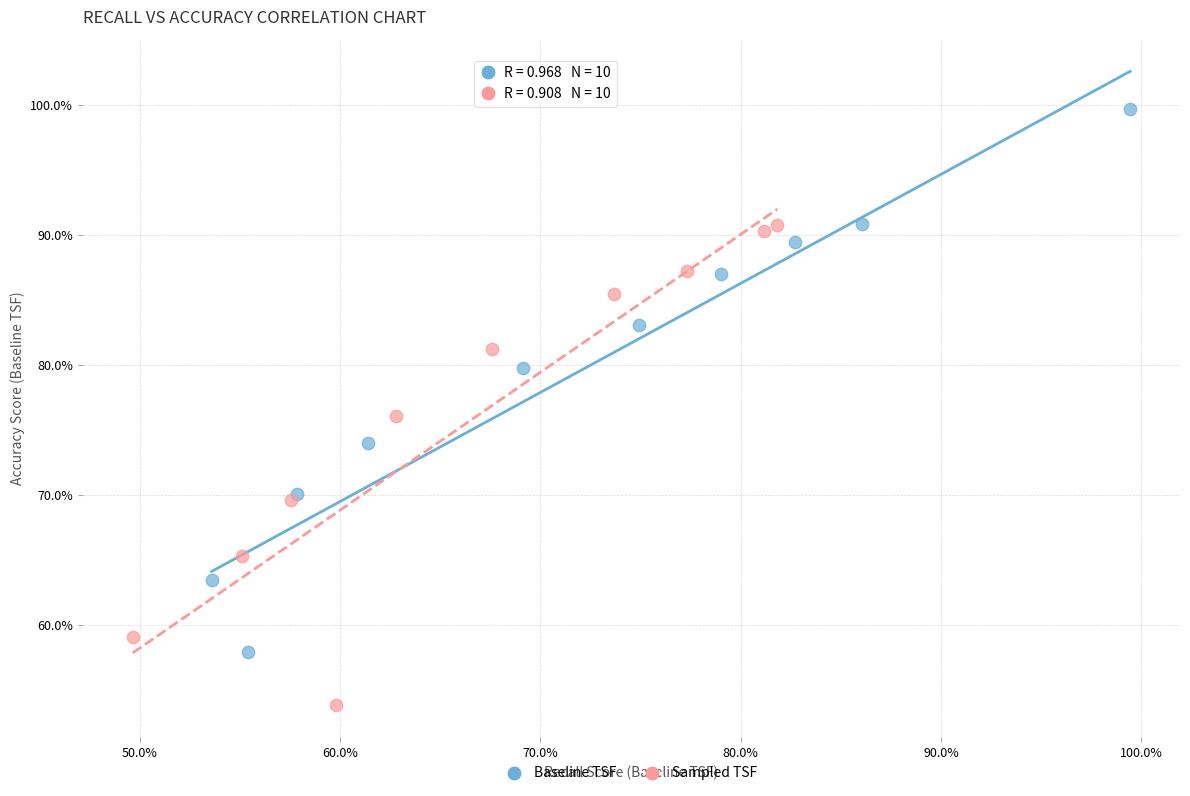

Which series has the widest spread of Y values?

Baseline TSF